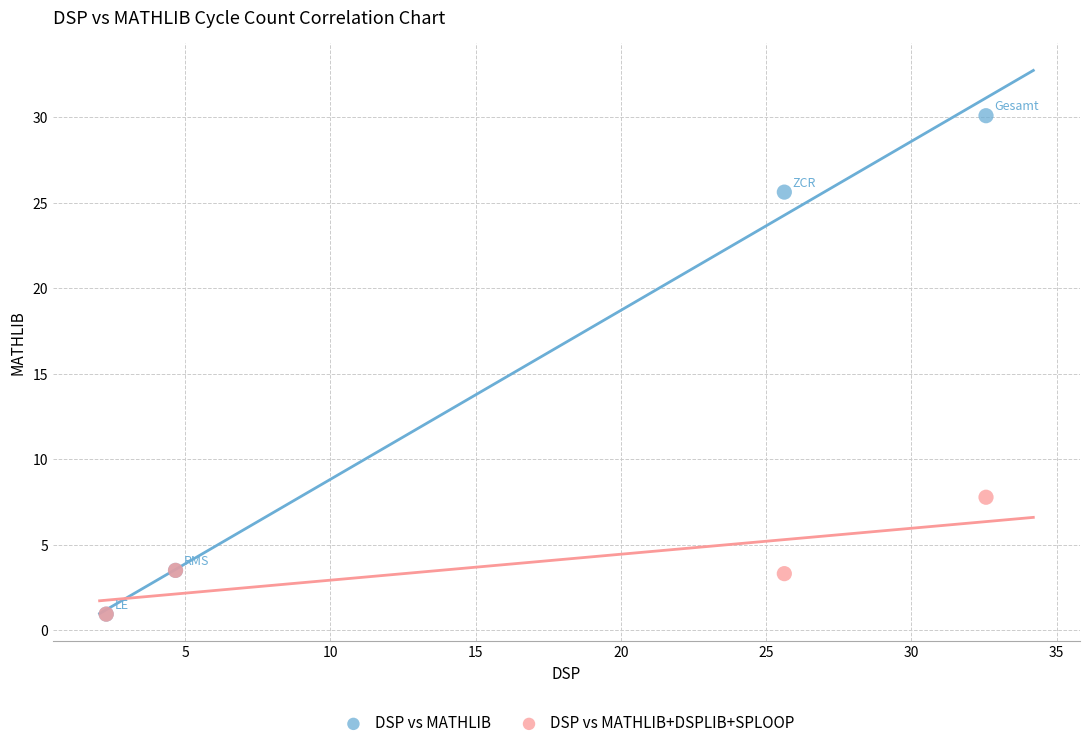

What are all the series names shown in the legend?

DSP vs MATHLIB, DSP vs MATHLIB+DSPLIB+SPLOOP